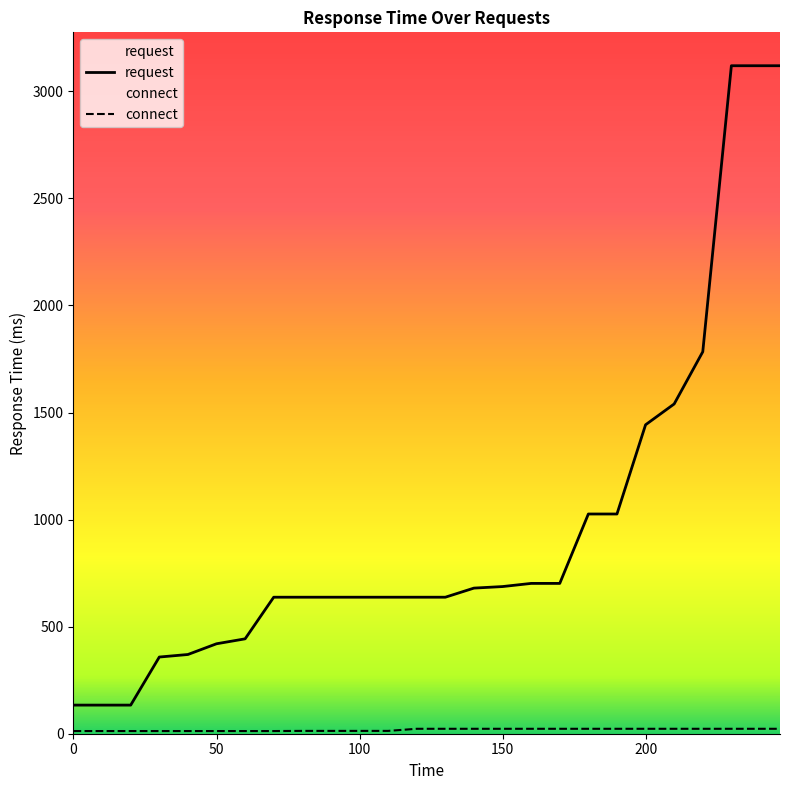

At which label does connect first exceed 23?

120